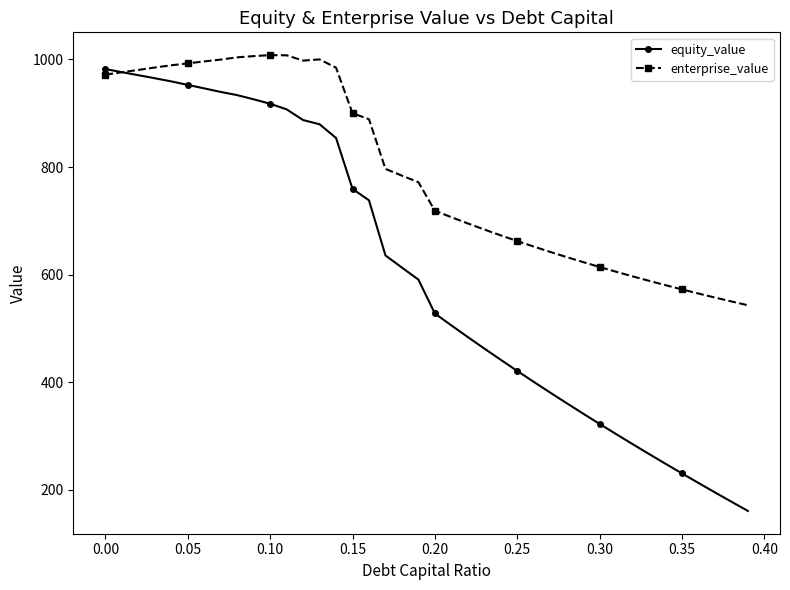

Which series has the widest spread of values?

equity_value